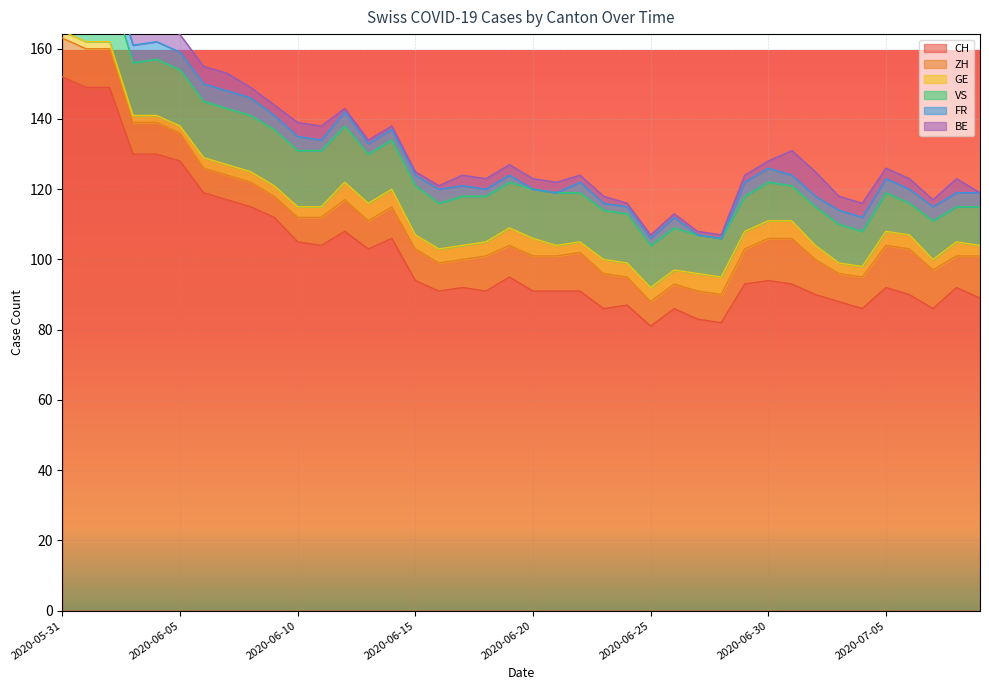

True or false: VS and FR cross at least once.

False